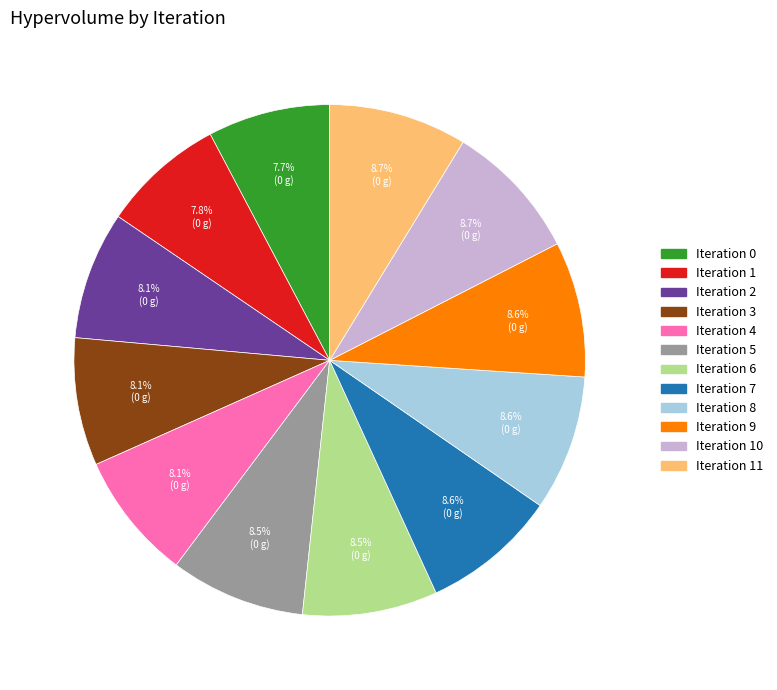

Does any single category account for the majority?

No